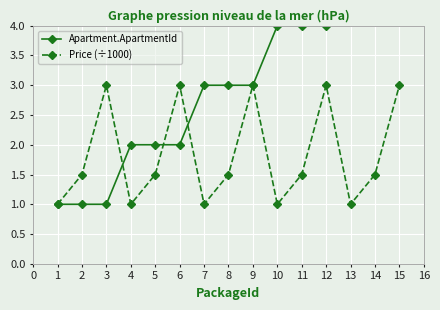

What is the difference between the Price (÷1000) values at 7 and 2?

0.5